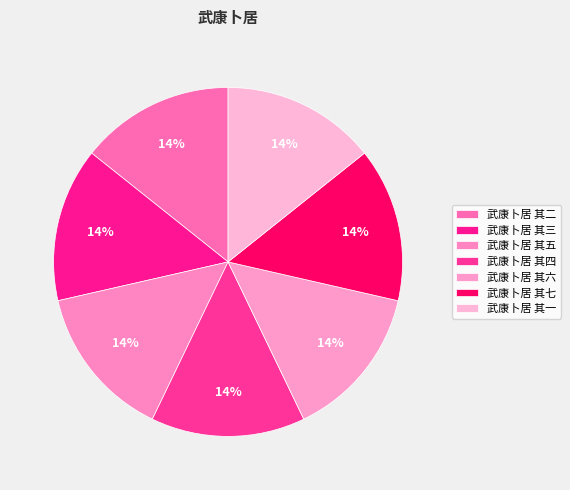

Which slice is the smallest?

武康卜居 其一